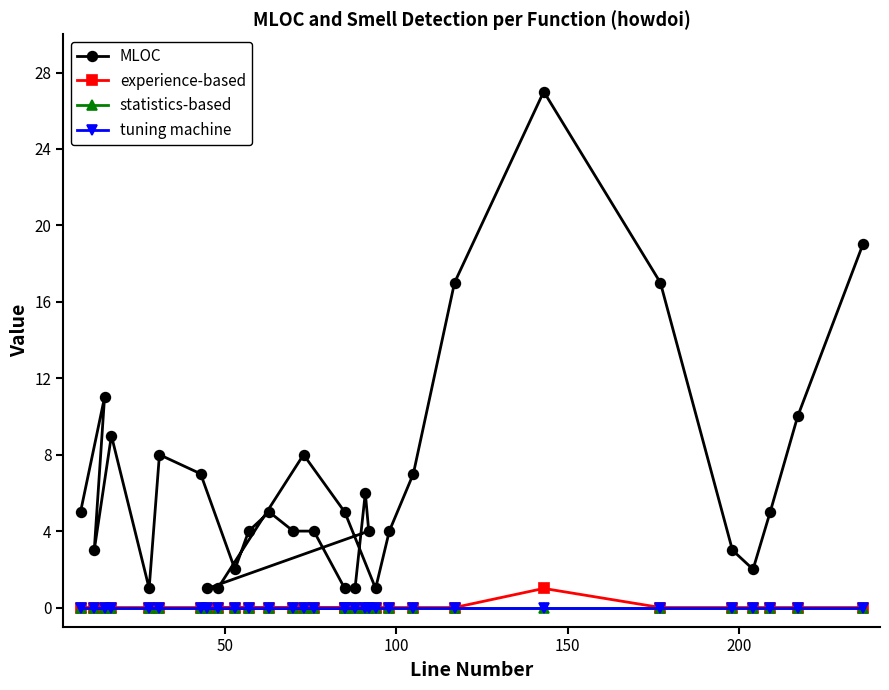

How many values in the MLOC series exceed 5?

12